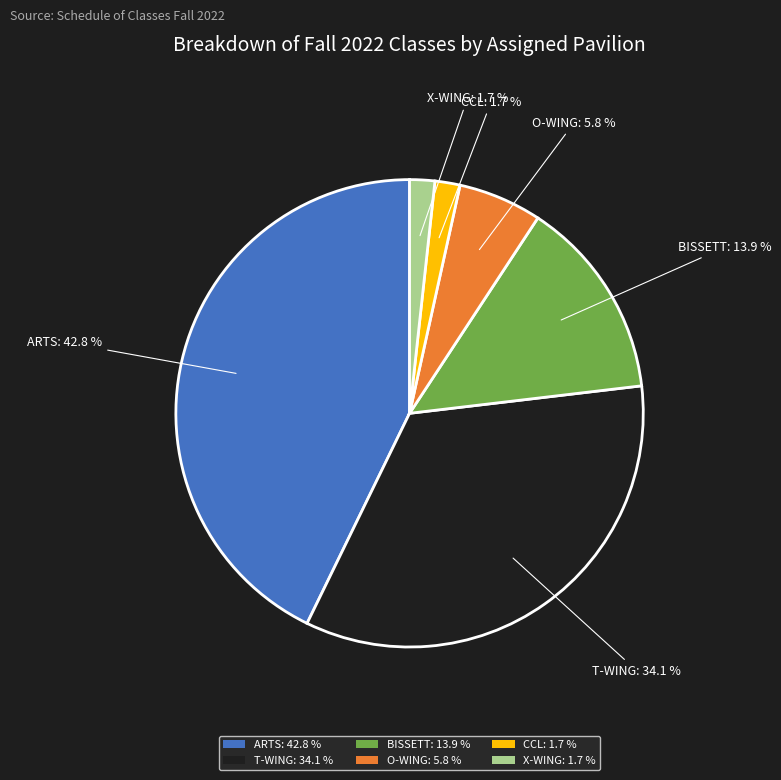

Is the sum of ARTS: 42.8 % and CCL: 1.7 % greater than half?

No